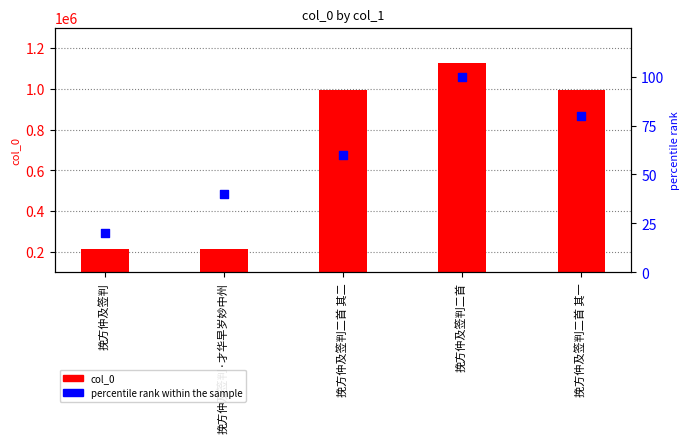

What are all the series names shown in the legend?

col_0, percentile rank within the sample